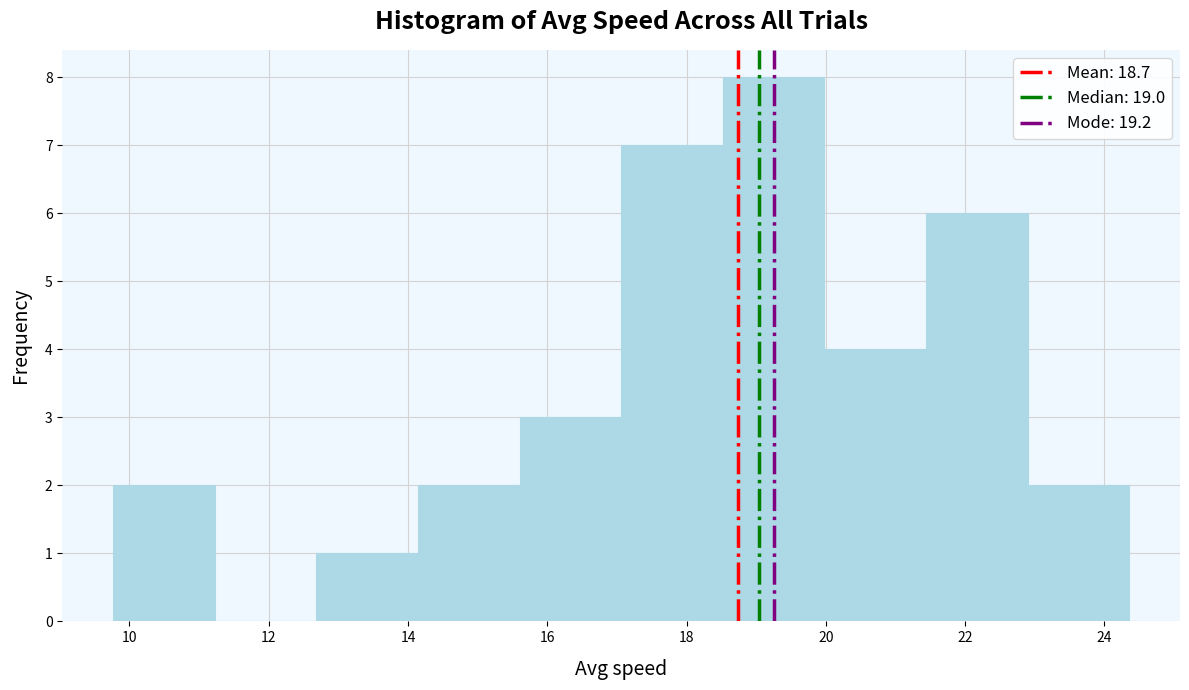

How tall is the bar that spans 12.6 to 14.2 on the x-axis? Neither the bar edges nor the heights are printed on the chart, so give them approximately, as read against the axes.

1